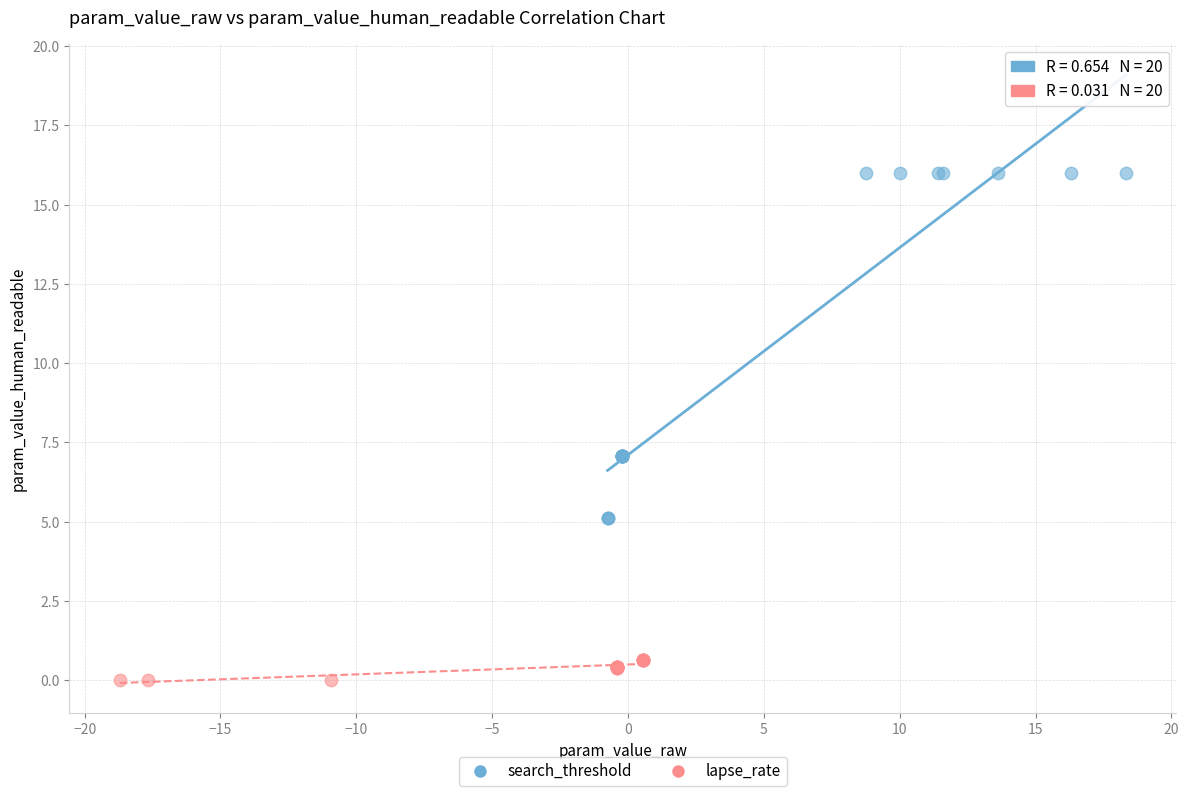

Which series reaches the maximum Y coordinate?

search_threshold